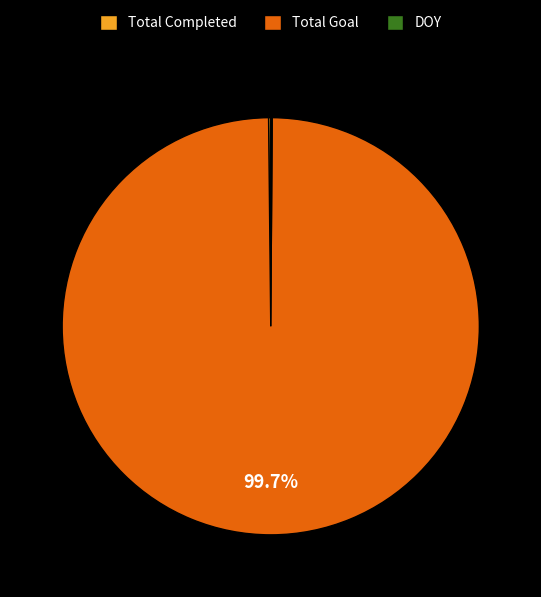

Which category accounts for the majority?

Total Goal